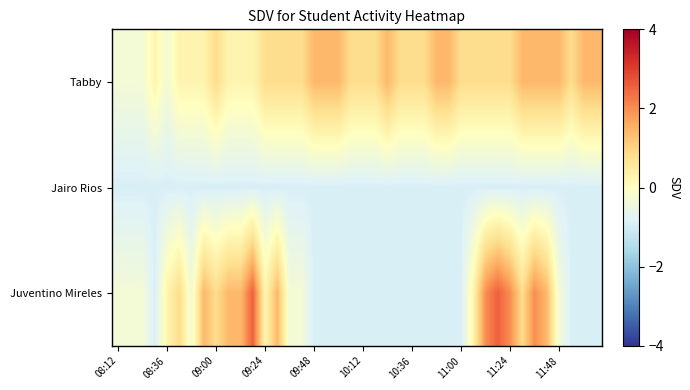

How many data points does each series have?

40